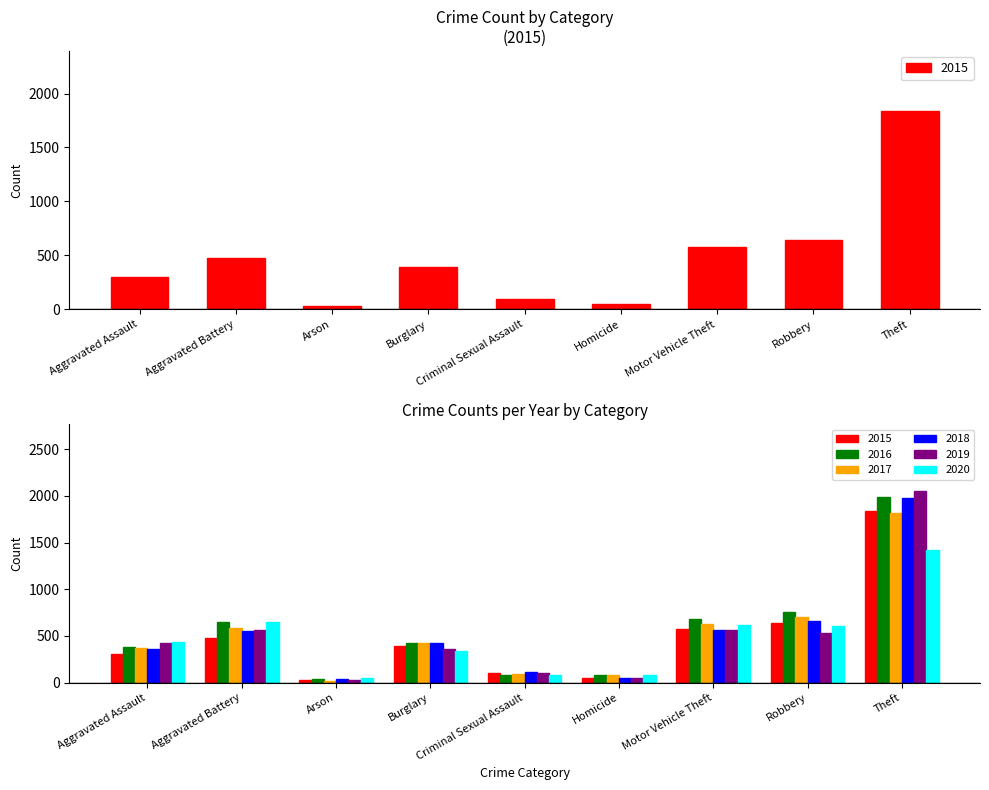

Is it true that 2017 equals 583 at Aggravated Battery?

True